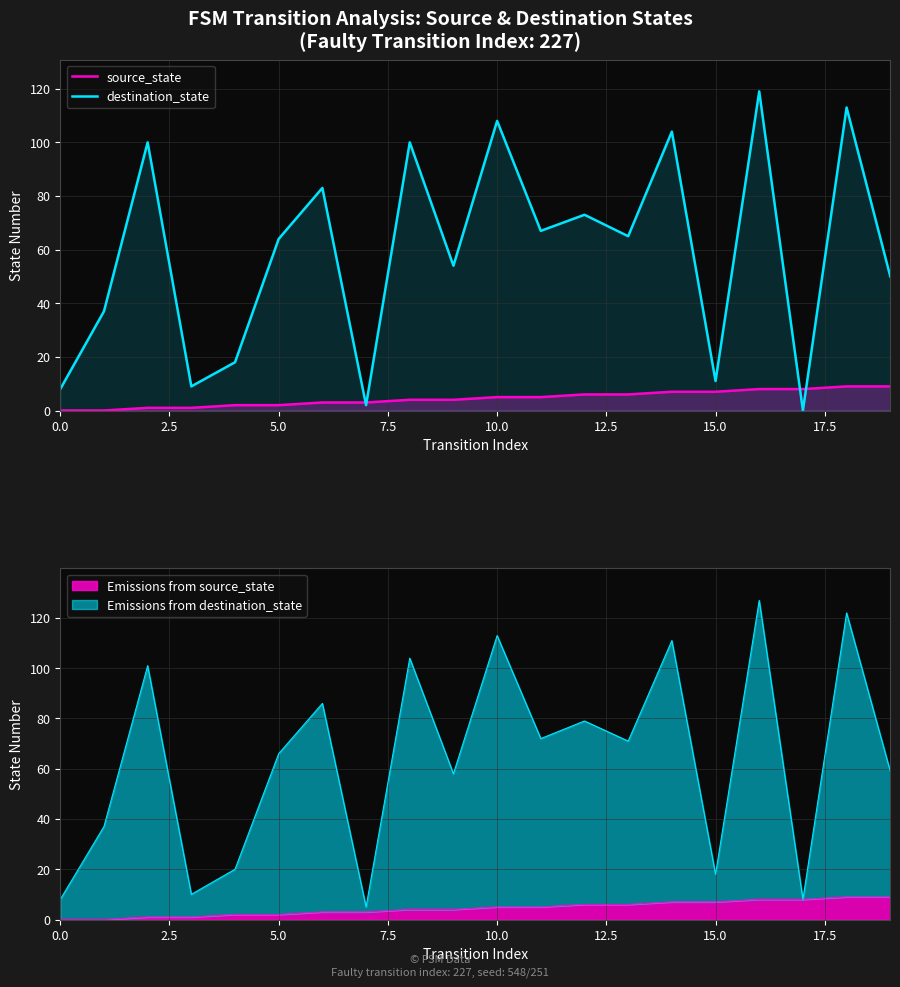

How many data points in source_state are above 5?

8